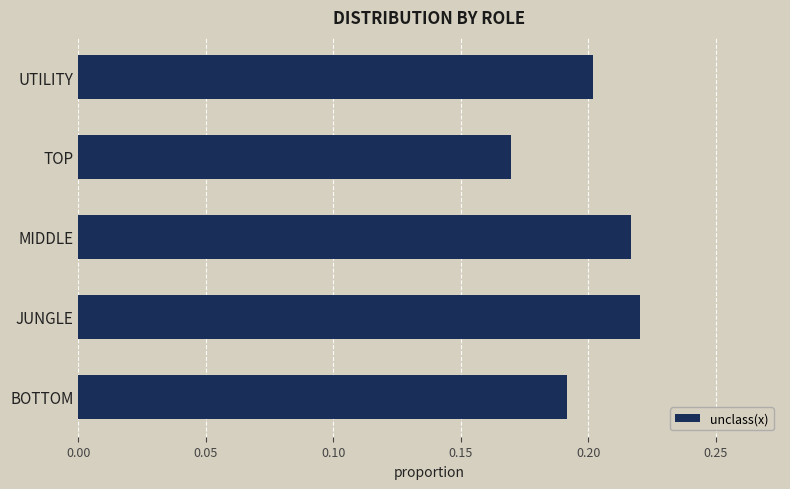

Count the values in the range 0 to 1.

5